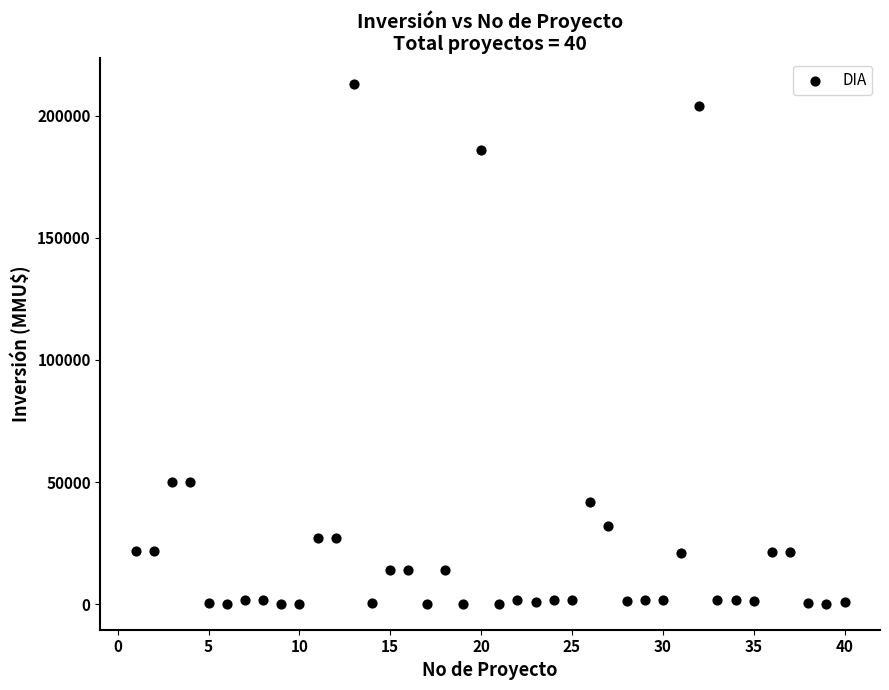

What is the range of X values (max minus min)?

39